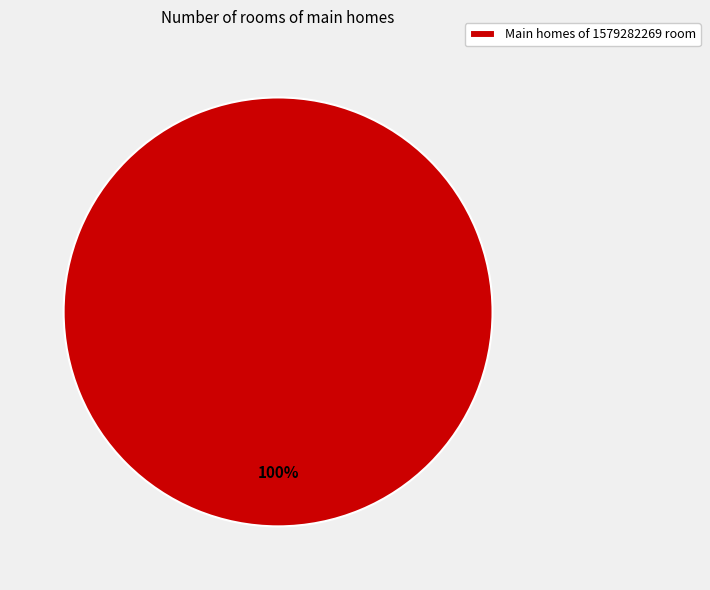

How many slices are in this pie chart?

1